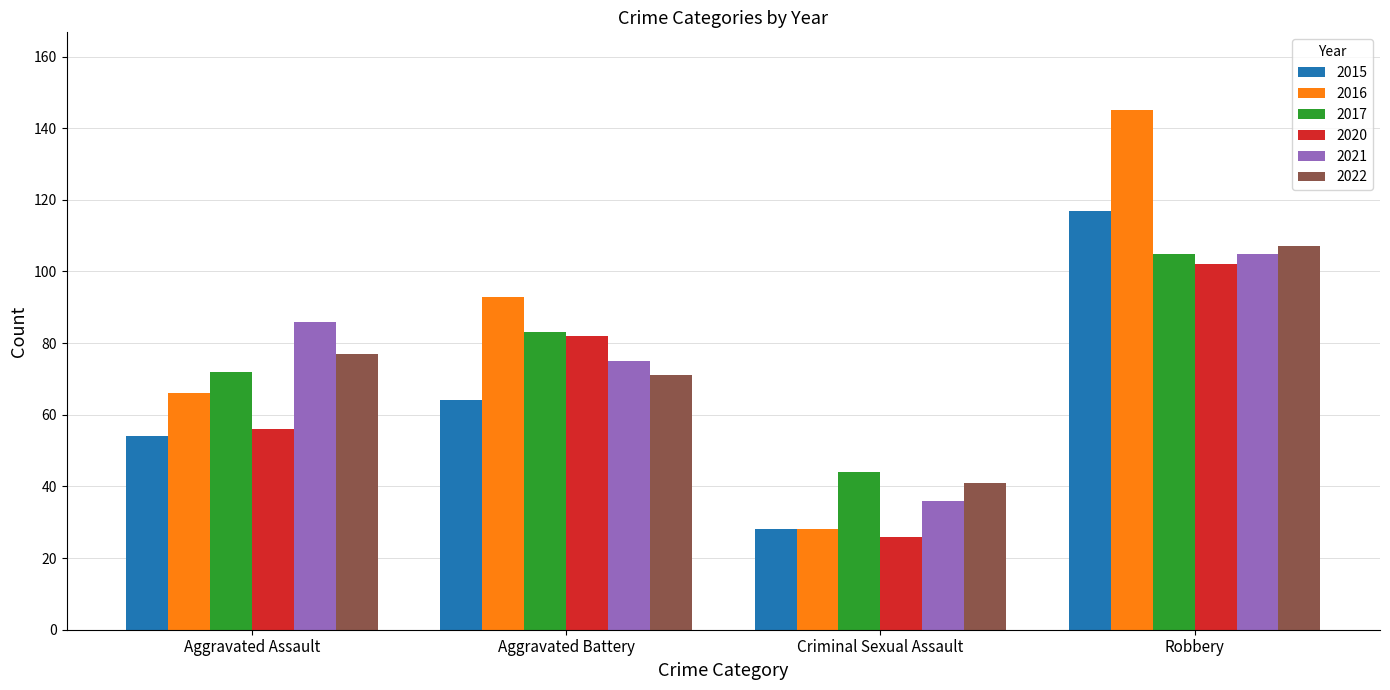

The value of 2020 at Aggravated Assault is 56. True or false?

True